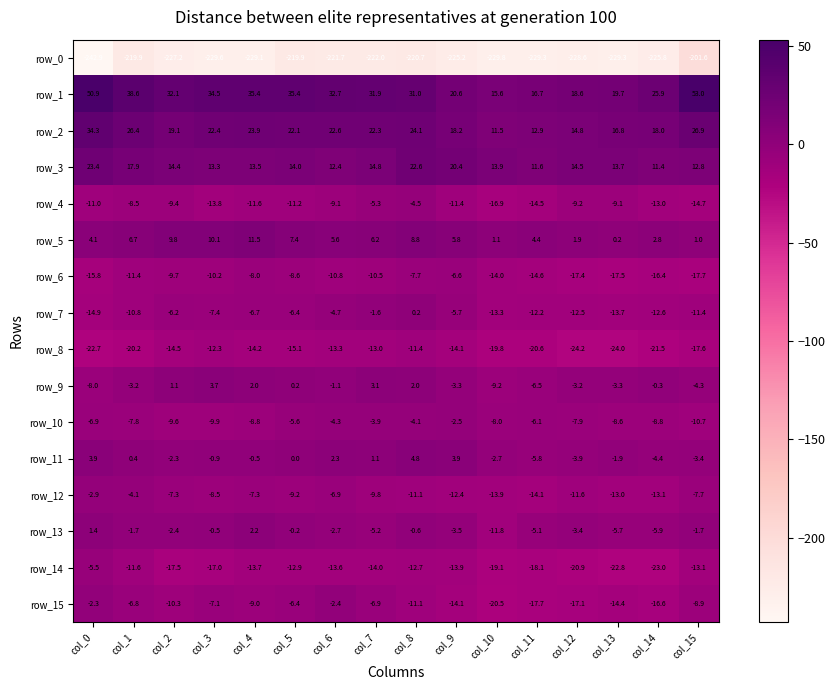

Reading right to left, transcribe all the data shown in this chart.

row_0: -201.6	-225.8	-229.3	-228.6	-229.3	-229.8	-225.2	-220.7	-222.0	-221.7	-219.9	-229.1	-229.6	-227.2	-219.9	-242.9
row_1: 53.0	25.9	19.7	18.6	16.7	15.6	20.6	31.0	31.9	32.7	35.4	35.4	34.5	32.1	38.6	50.9
row_2: 26.9	18.0	16.8	14.8	12.9	11.5	18.2	24.1	22.3	22.6	22.1	23.9	22.4	19.1	26.4	34.3
row_3: 12.8	11.4	13.7	14.5	11.6	13.9	20.4	22.6	14.8	12.4	14.0	13.5	13.3	14.4	17.9	23.4
row_4: -14.7	-13.0	-9.1	-9.2	-14.5	-16.9	-11.4	-4.5	-5.3	-9.1	-11.2	-11.6	-13.8	-9.4	-8.5	-11.0
row_5: 1.0	2.8	0.2	1.9	4.4	1.1	5.8	8.8	6.2	5.6	7.4	11.5	10.1	9.8	6.7	4.1
row_6: -17.7	-16.4	-17.5	-17.4	-14.6	-14.0	-6.6	-7.7	-10.5	-10.8	-8.6	-8.0	-10.2	-9.7	-11.4	-15.8
row_7: -11.4	-12.6	-13.7	-12.5	-12.2	-13.3	-5.7	0.2	-1.6	-4.7	-6.4	-6.7	-7.4	-6.2	-10.8	-14.9
row_8: -17.6	-21.5	-24.0	-24.2	-20.6	-19.8	-14.1	-11.4	-13.0	-13.3	-15.1	-14.2	-12.3	-14.5	-20.2	-22.7
row_9: -4.3	-0.3	-3.3	-3.2	-6.5	-9.2	-3.3	2.0	3.1	-1.1	0.2	2.0	3.7	1.1	-3.2	-8.0
row_10: -10.7	-8.8	-8.6	-7.9	-6.1	-8.0	-2.5	-4.1	-3.9	-4.3	-5.6	-8.8	-9.9	-9.6	-7.8	-6.9
row_11: -3.4	-4.4	-1.9	-3.9	-5.8	-2.7	3.9	4.8	1.1	2.3	0.0	-0.5	-0.9	-2.3	0.4	3.9
row_12: -7.7	-13.1	-13.0	-11.6	-14.1	-13.9	-12.4	-11.1	-9.8	-6.9	-9.2	-7.3	-8.5	-7.3	-4.1	-2.9
row_13: -1.7	-5.9	-5.7	-3.4	-5.1	-11.8	-3.5	-0.6	-5.2	-2.7	-0.2	2.2	-0.5	-2.4	-1.7	1.4
row_14: -13.1	-23.0	-22.8	-20.9	-18.1	-19.1	-13.9	-12.7	-14.0	-13.6	-12.9	-13.7	-17.0	-17.5	-11.6	-5.5
row_15: -8.9	-16.6	-14.4	-17.1	-17.7	-20.5	-14.1	-11.1	-6.9	-2.4	-6.4	-9.0	-7.1	-10.3	-6.8	-2.3